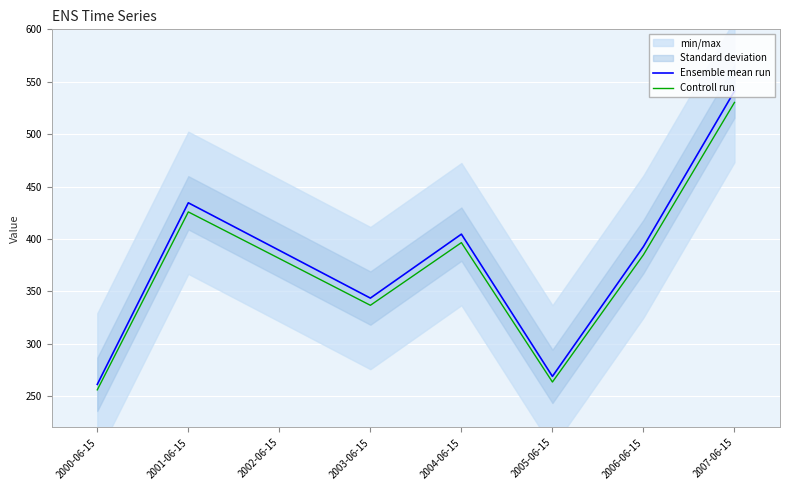

Rank the series by their average value, from lowest to highest.

Controll run, Ensemble mean run